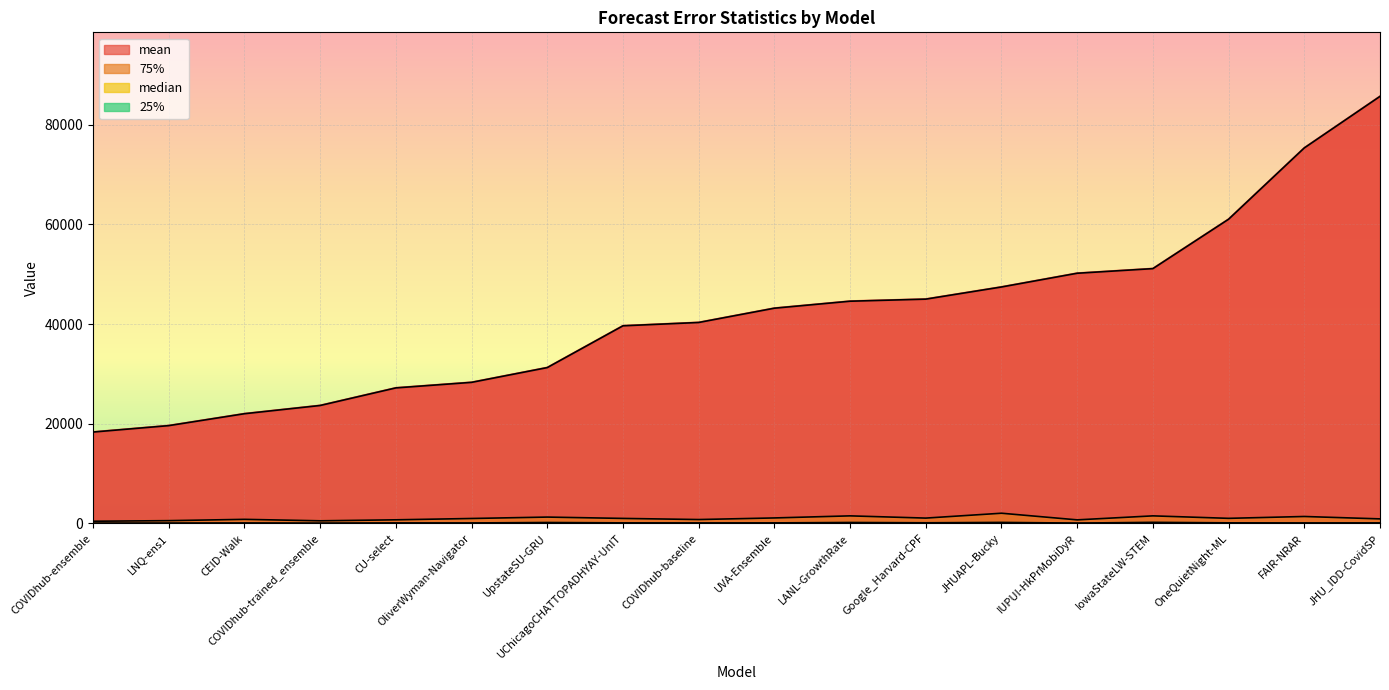

Which series has the widest spread of values?

mean